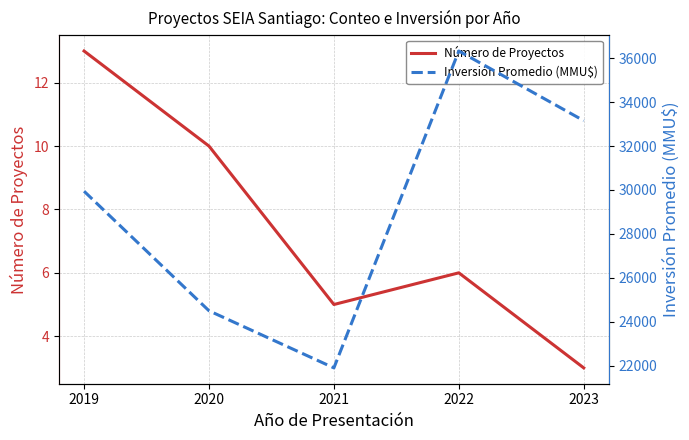

Is the value of Número de Proyectos at 2019 greater than the value of Inversión Promedio (MMU$) at 2022?

No